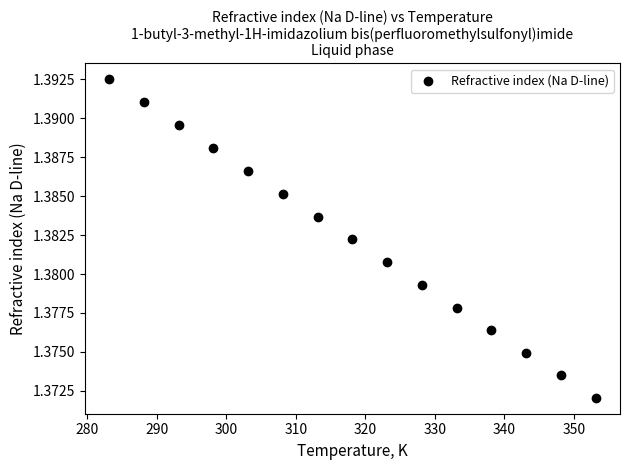

What is the range of X values (max minus min)?

70.0